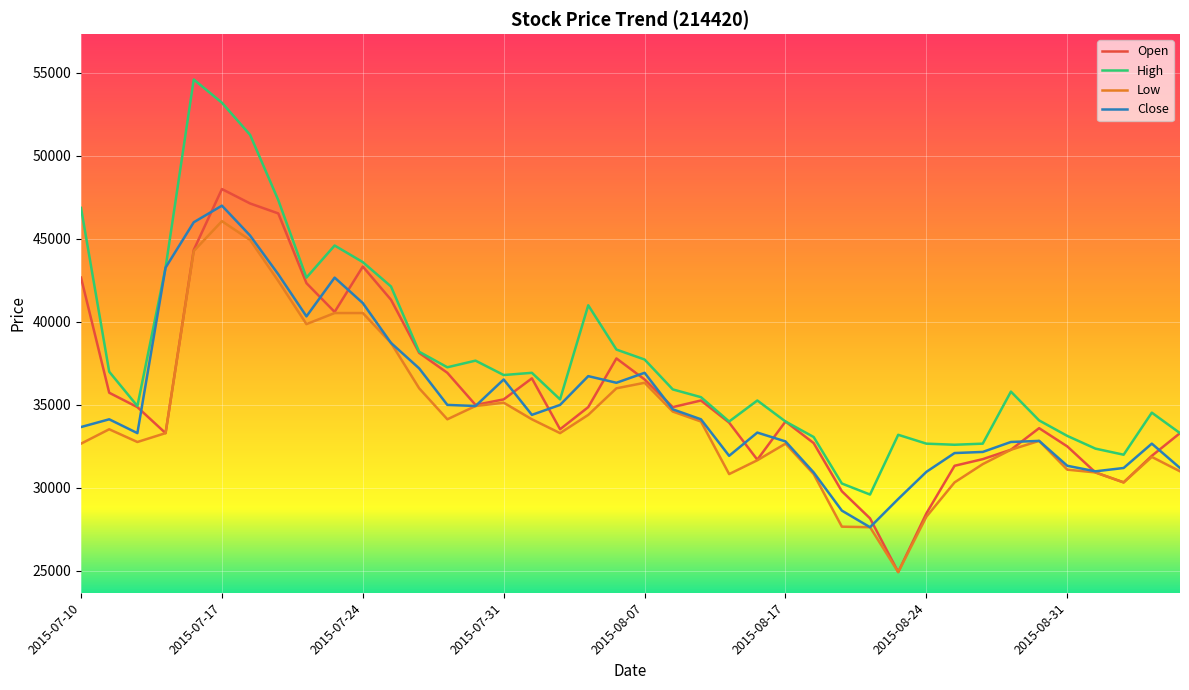

What is the difference between the second highest and minimum values in the Open series?

22200